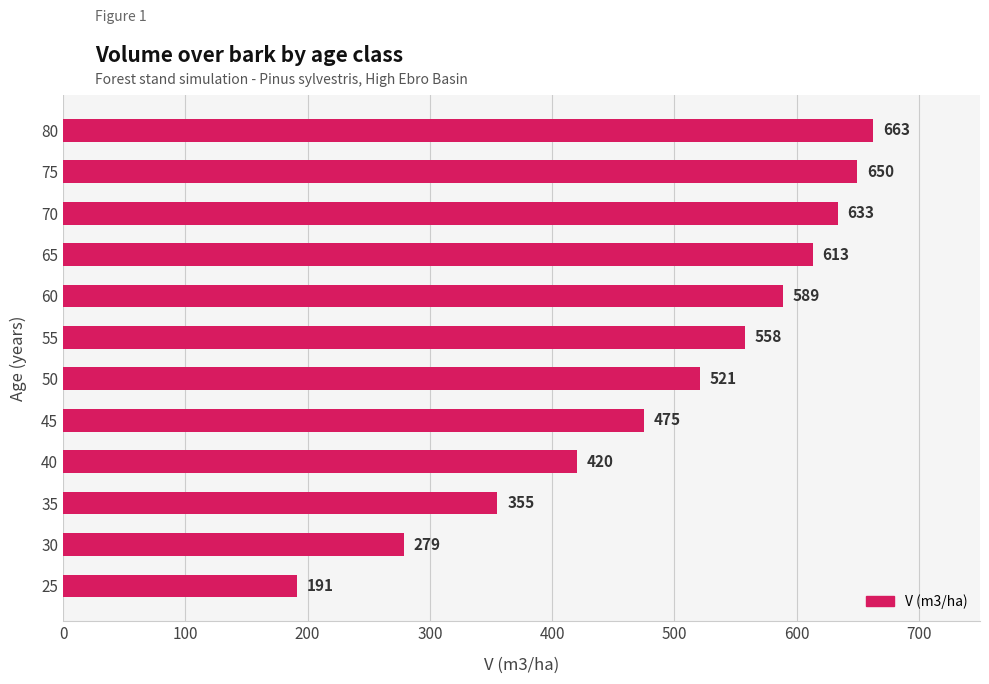

At which category does the chart reach its peak across all series?

80